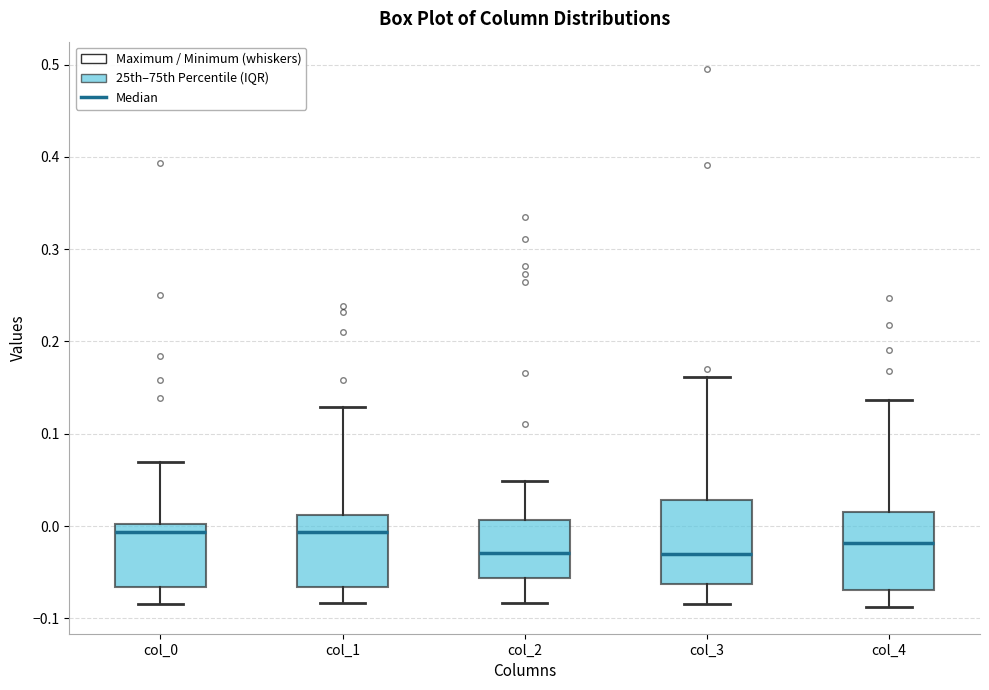

Reading left to right, transcribe this box plot: for each box, give where its median line is, the range the box spans, and where its two whiskers end, as read against the y-axis. The values are not printed on the chart, so give them approximately, as read against the axis.

col_0: median -0.01, box -0.07 to 0.00, whiskers -0.08 to 0.07
col_1: median -0.01, box -0.07 to 0.01, whiskers -0.08 to 0.13
col_2: median -0.03, box -0.06 to 0.01, whiskers -0.08 to 0.05
col_3: median -0.03, box -0.06 to 0.03, whiskers -0.08 to 0.16
col_4: median -0.02, box -0.07 to 0.02, whiskers -0.09 to 0.14